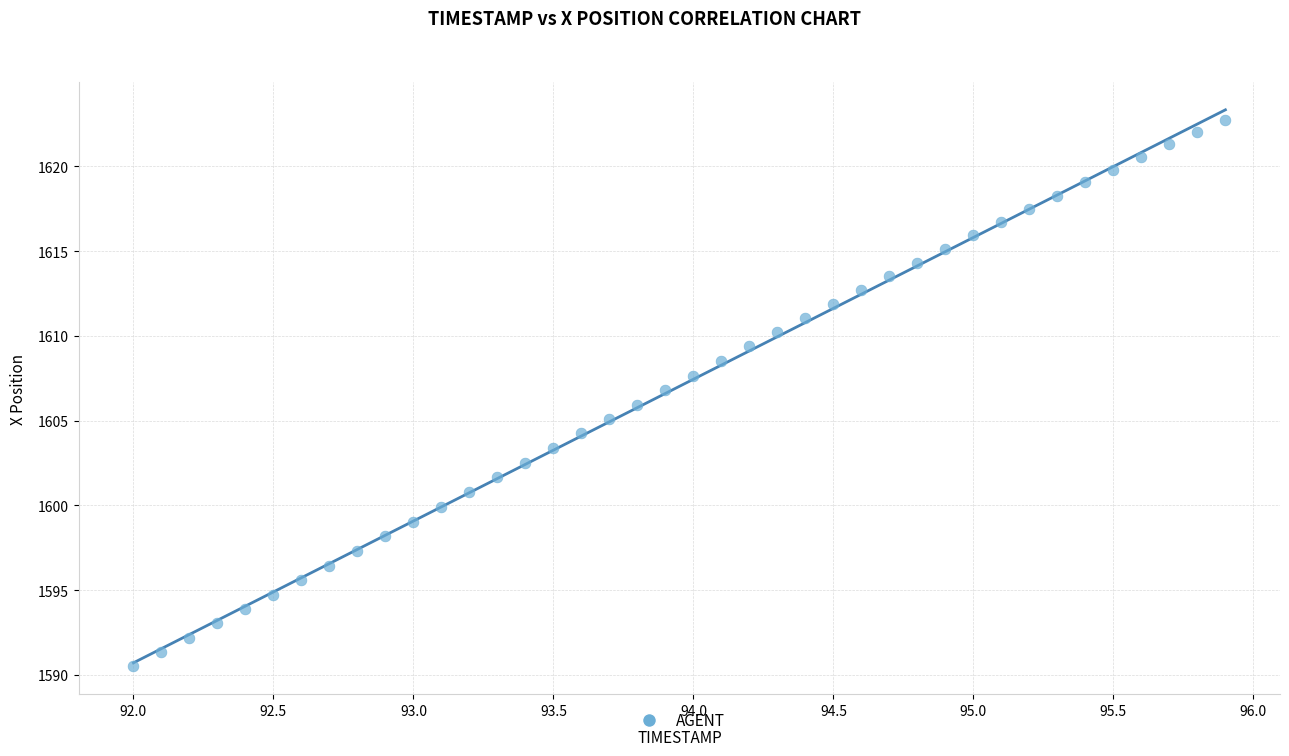

What is the range of X values (max minus min)?

3.9